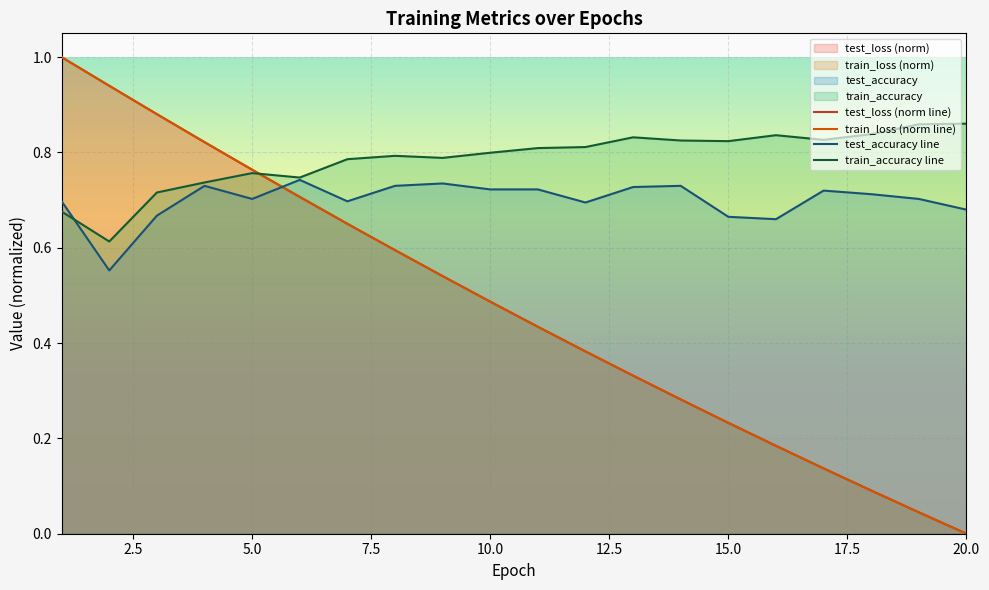

What is the maximum value for train_loss (norm line)?

1.0